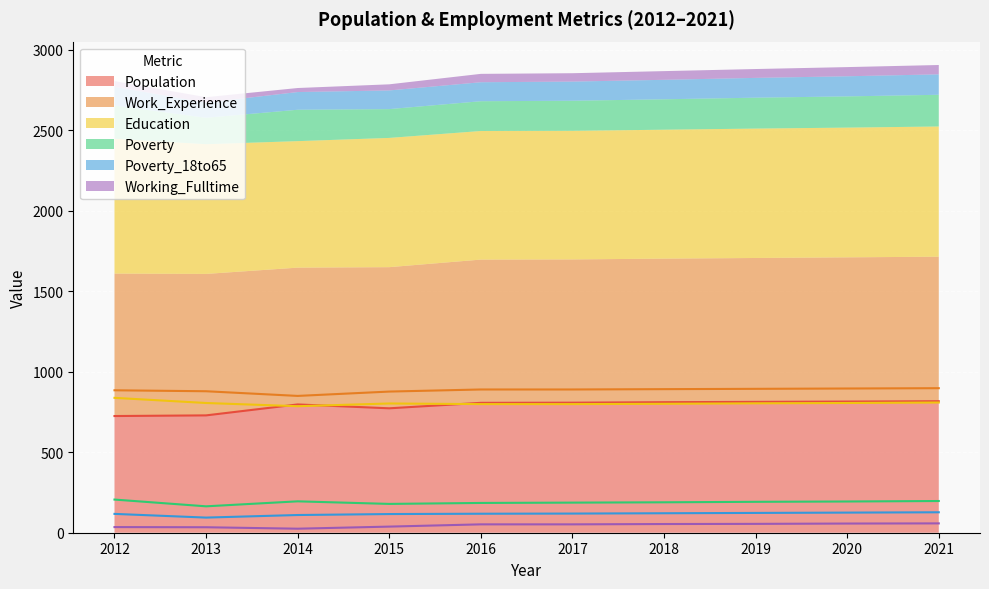

True or false: Work_Experience and Poverty intersect in this chart.

False